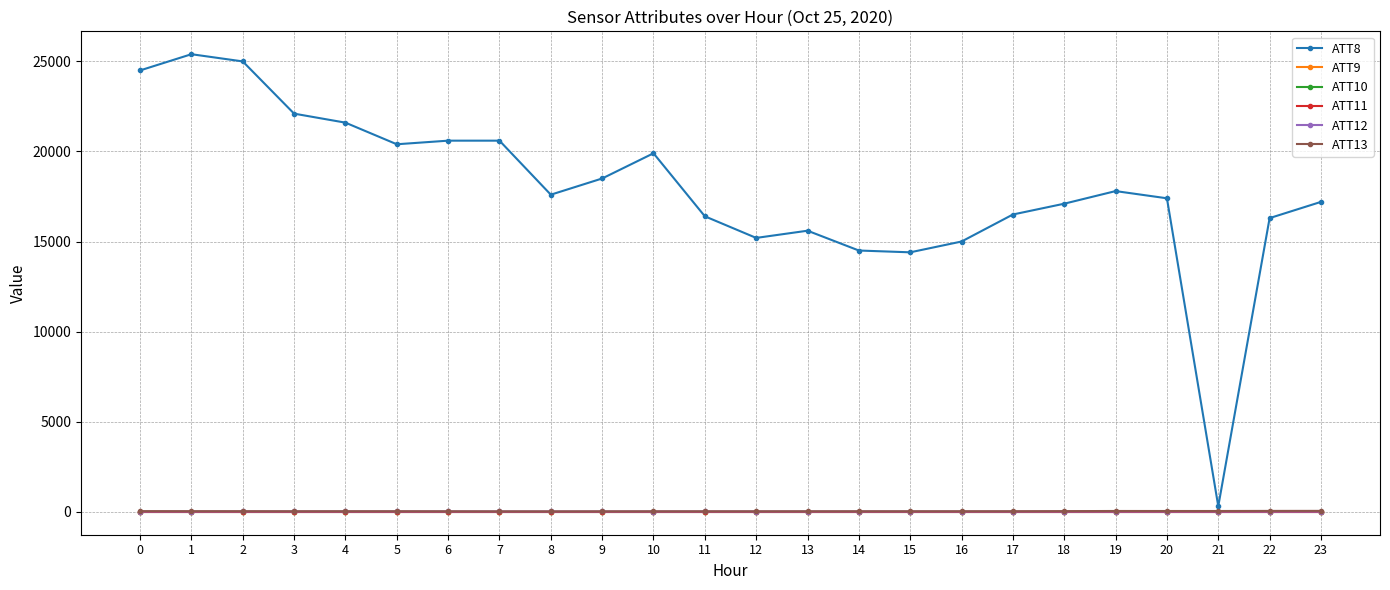

What is the value of the ATT13 point at the 2nd from the left?

25.4